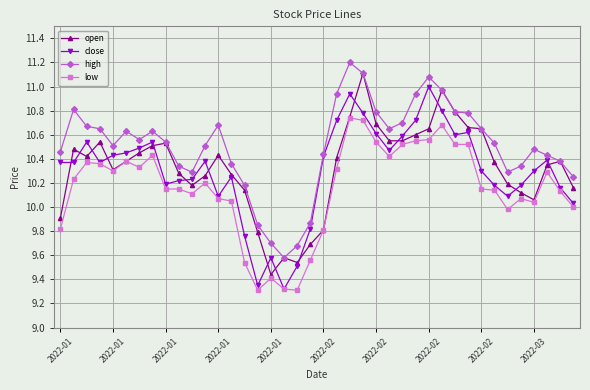

True or false: open has more than 2 interior local peaks.

True